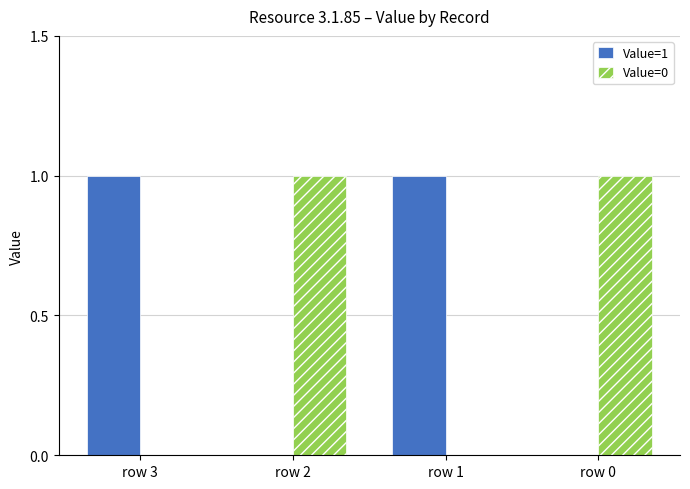

Is it true that Value=1 equals 0 at row 0?

True